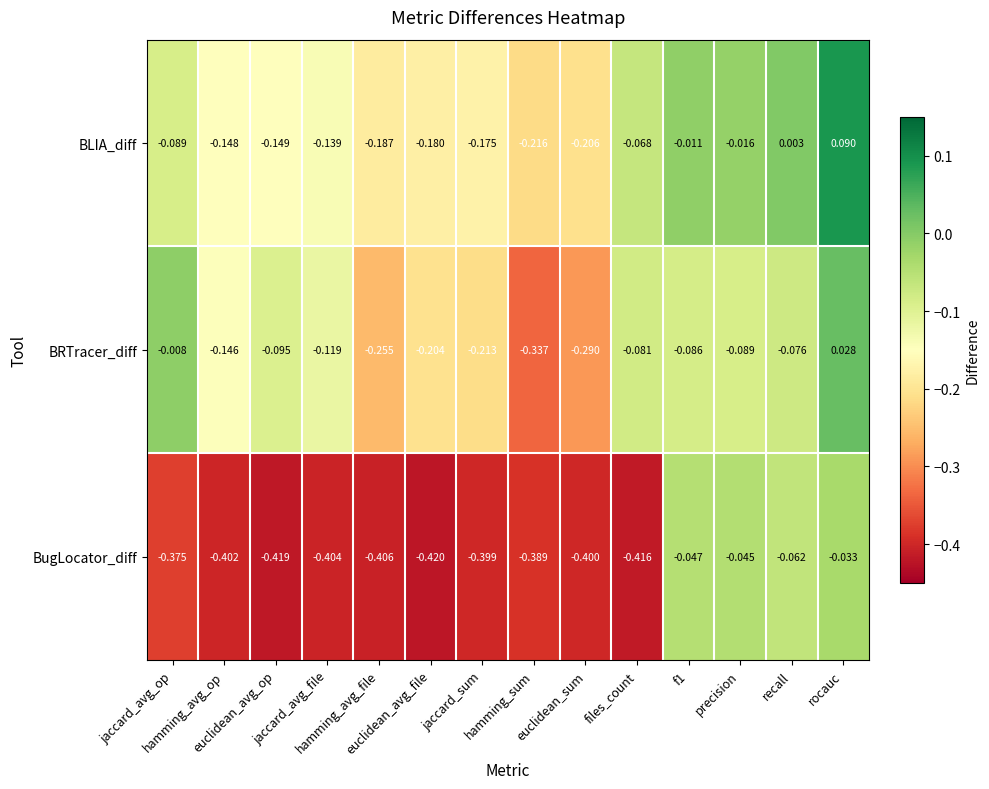

How many positive values does the BLIA_diff series have?

2